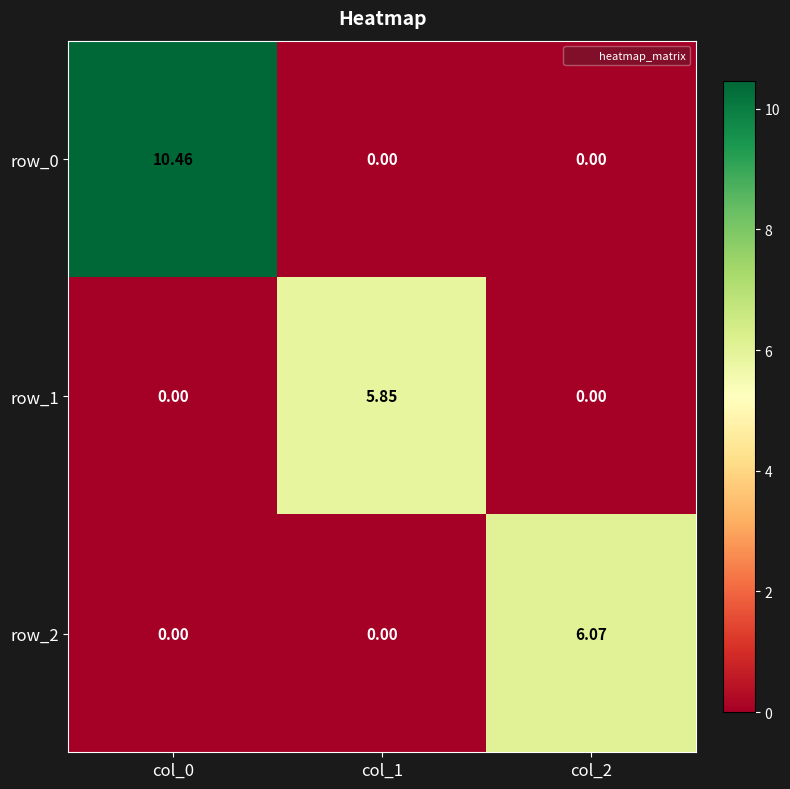

Is the value of row_2 at col_1 greater than the value of row_1 at col_1?

No